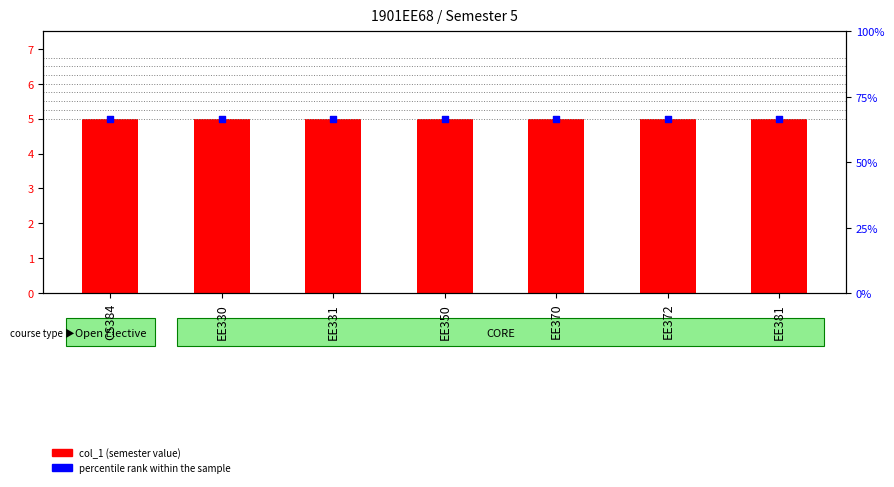

Which series has the largest Y range (max minus min)?

col_1 (semester)